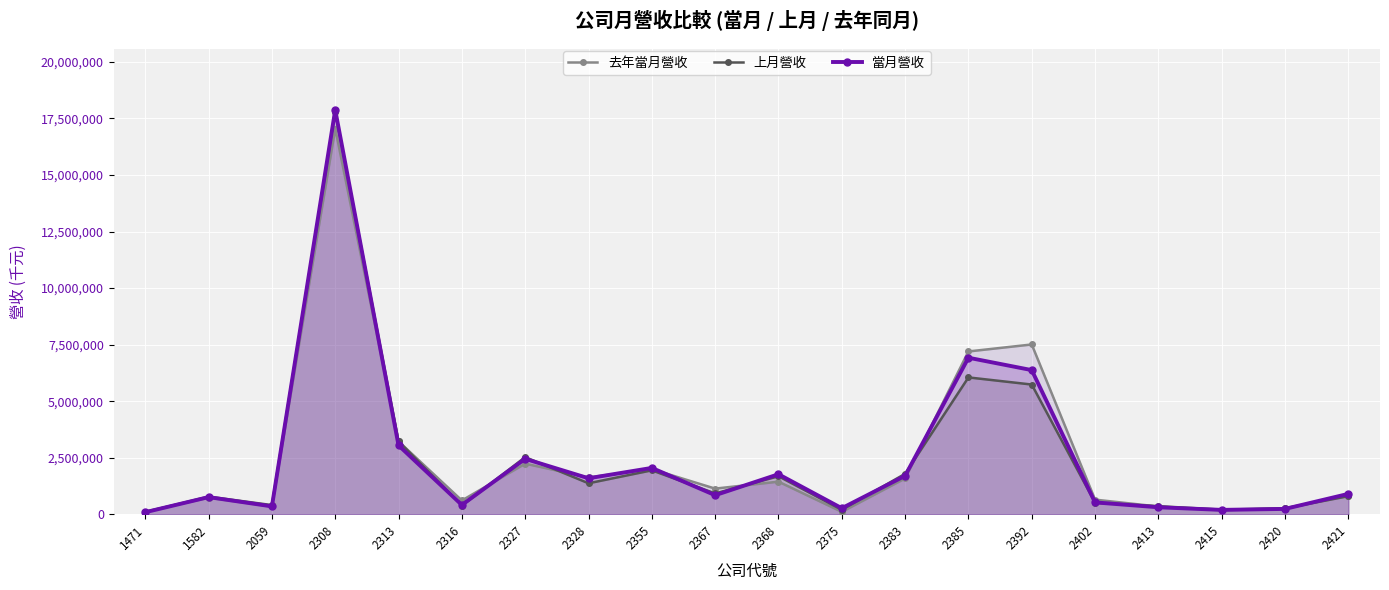

Rank the series at 2421 from lowest to highest value.

上月營收, 去年當月營收, 當月營收